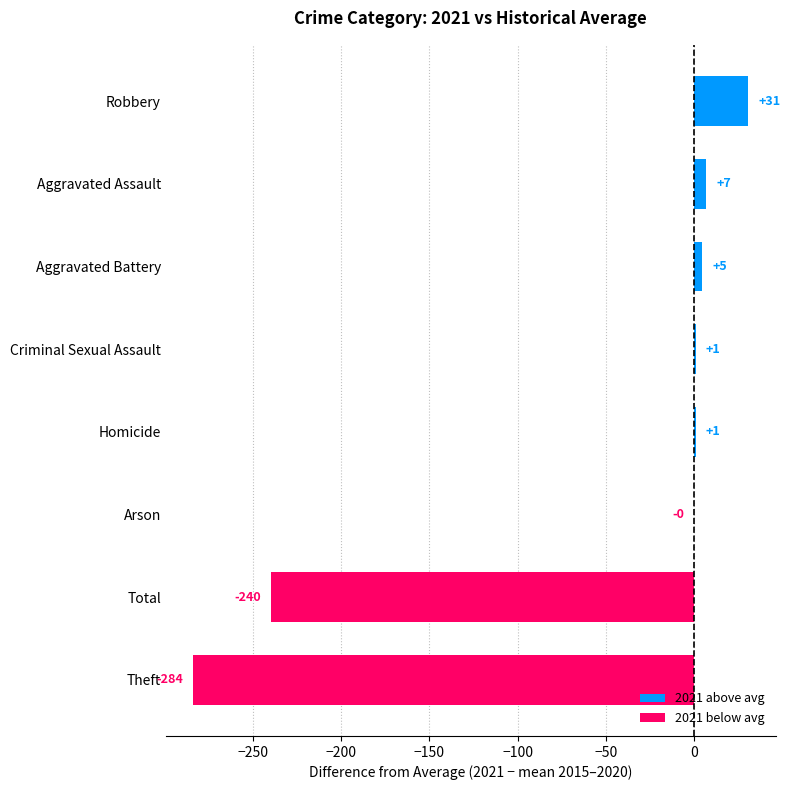

What is the maximum value shown in the chart?

30.6